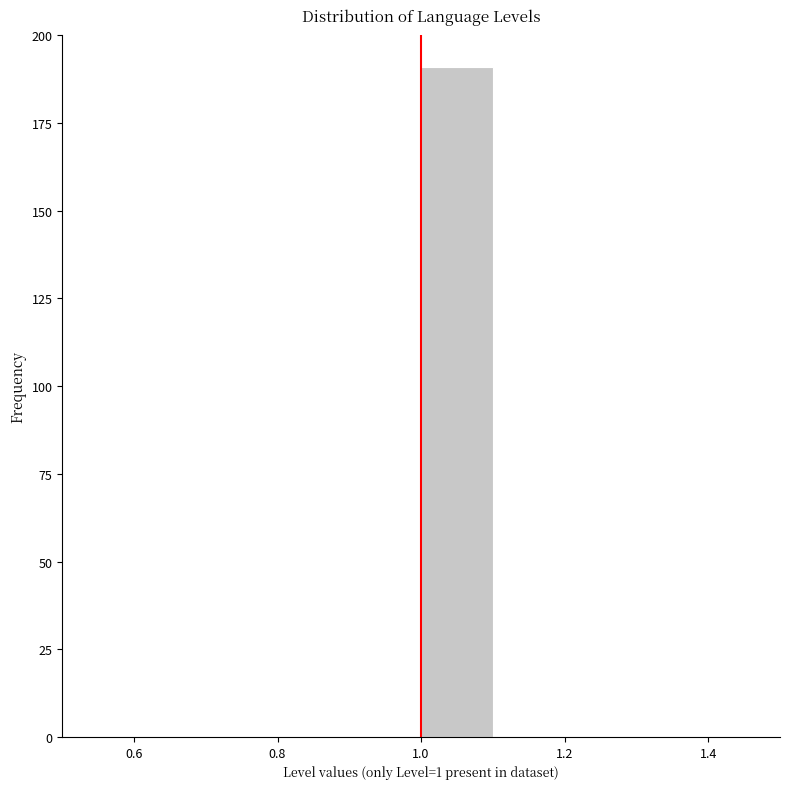

Reading left to right, transcribe this chart: for each bar, give the range it covers on the x-axis and its height. The values are not printed on the chart, so give them approximately, as read against the axis.

0.5 to 0.6: 0
0.6 to 0.7: 0
0.7 to 0.8: 0
0.8 to 0.9: 0
0.9 to 1.0: 0
1.0 to 1.1: 190
1.1 to 1.2: 0
1.2 to 1.3: 0
1.3 to 1.4: 0
1.4 to 1.5: 0